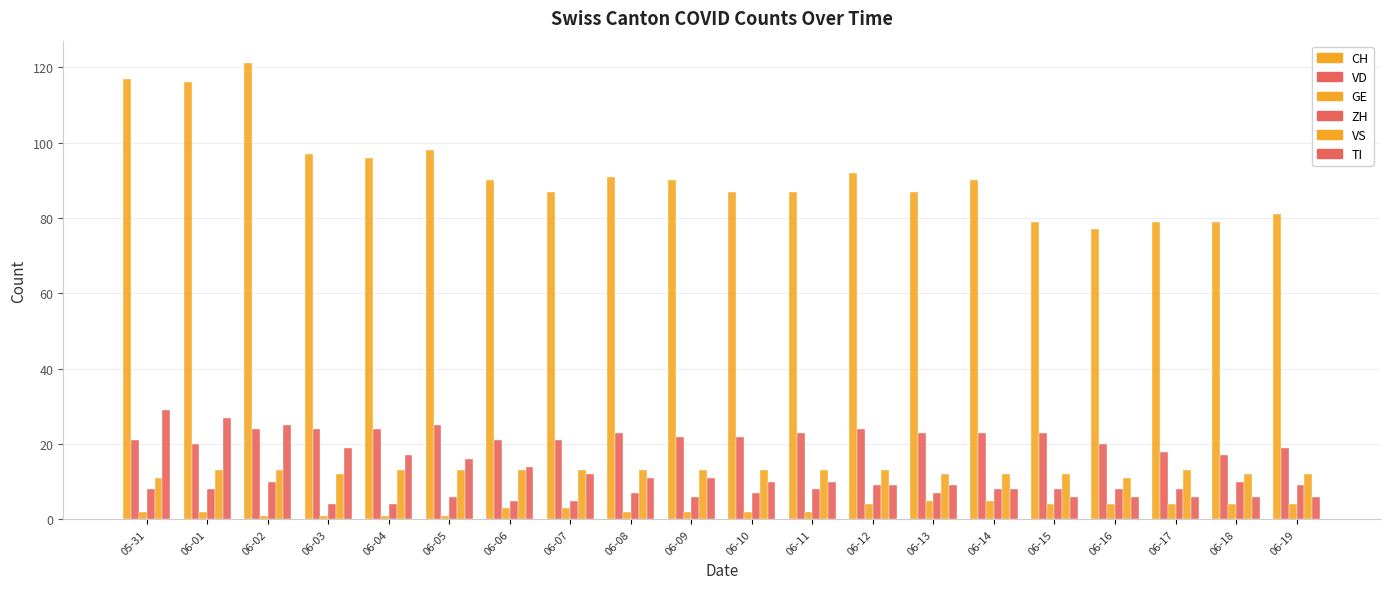

What is the maximum value for TI?

29